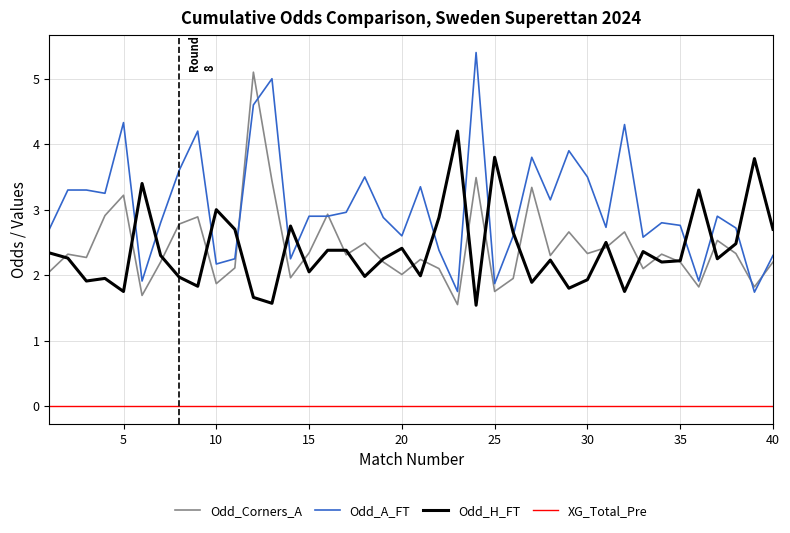

Which series has the largest total across all categories?

Odd_A_FT